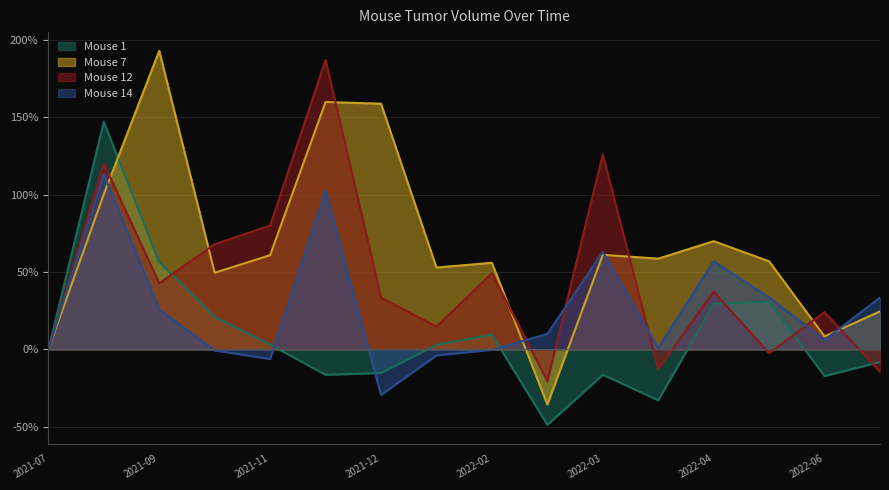

True or false: Mouse 1 has a value of 83.0 at 2021-09.

False